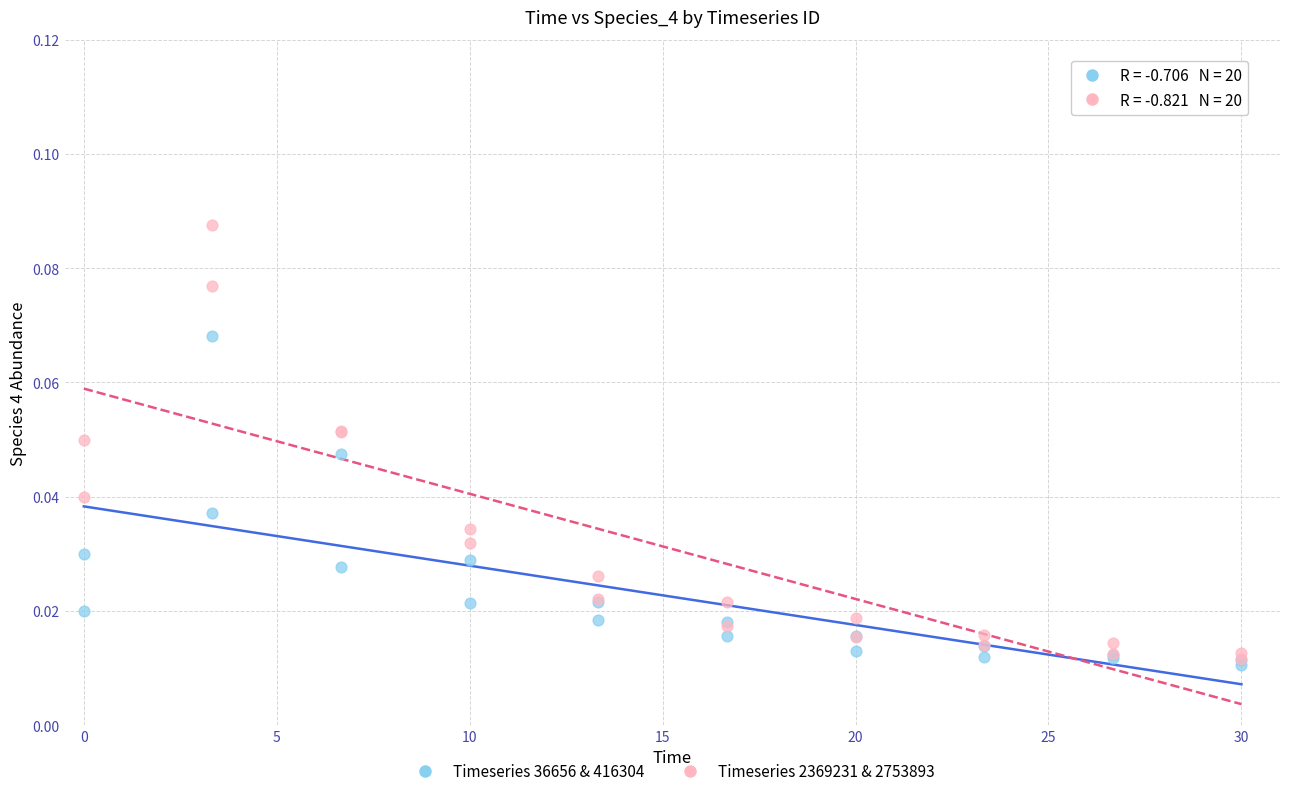

What are all the series names shown in the legend?

Timeseries 36656 & 416304, Timeseries 2369231 & 2753893